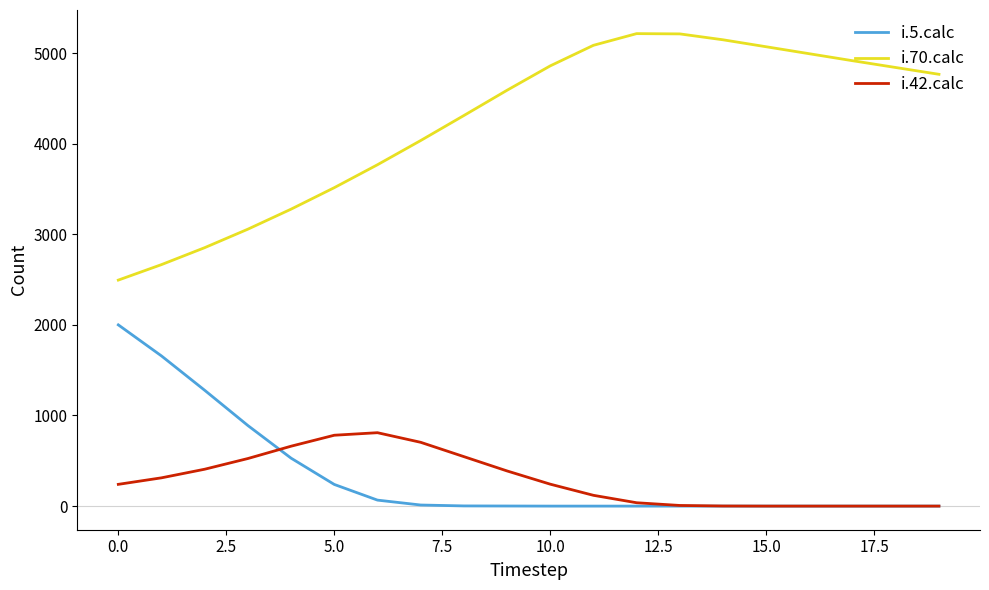

Which series has the largest total across all categories?

i.70.calc